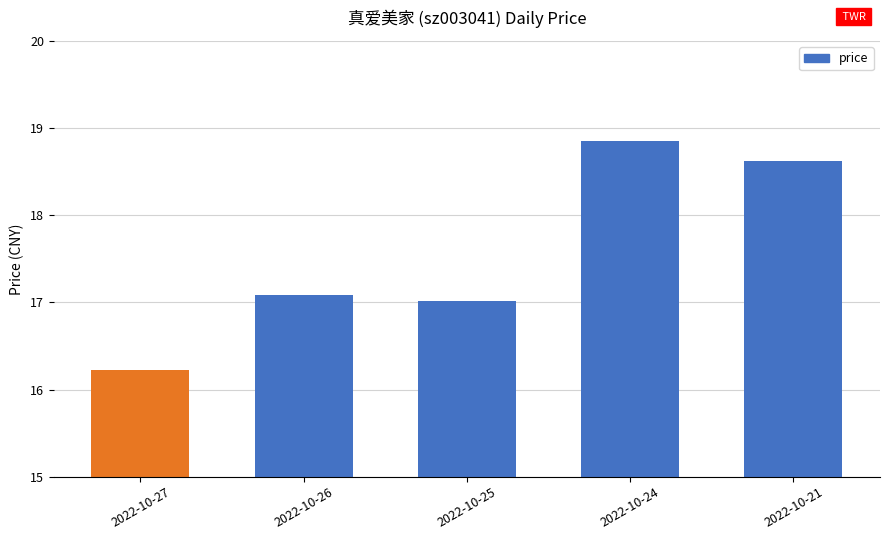

Count the number of data series in this chart.

1